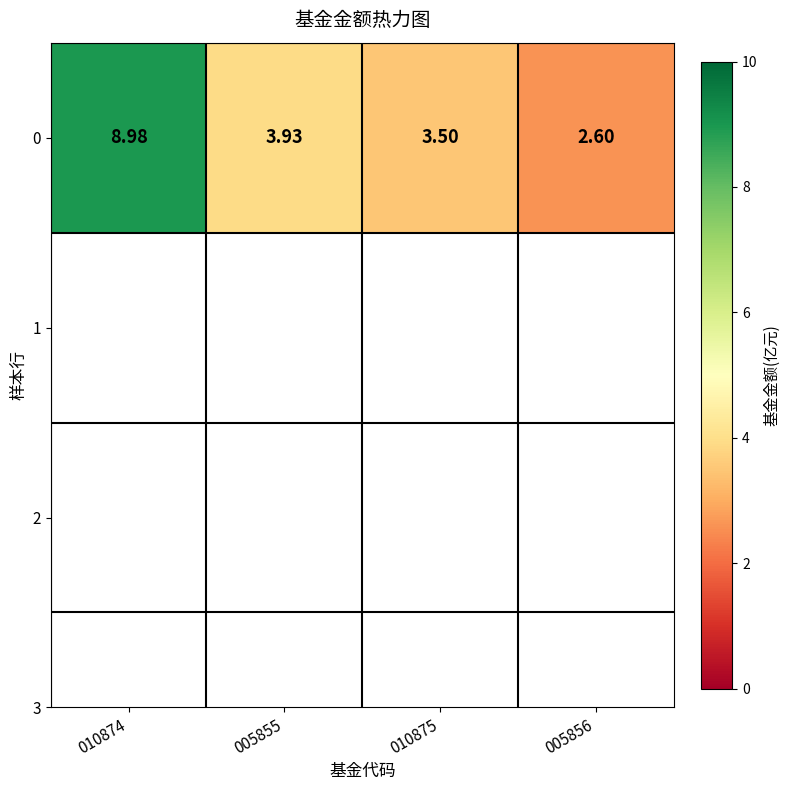

What is the sum of the values at 005856 and 010874?

11.6